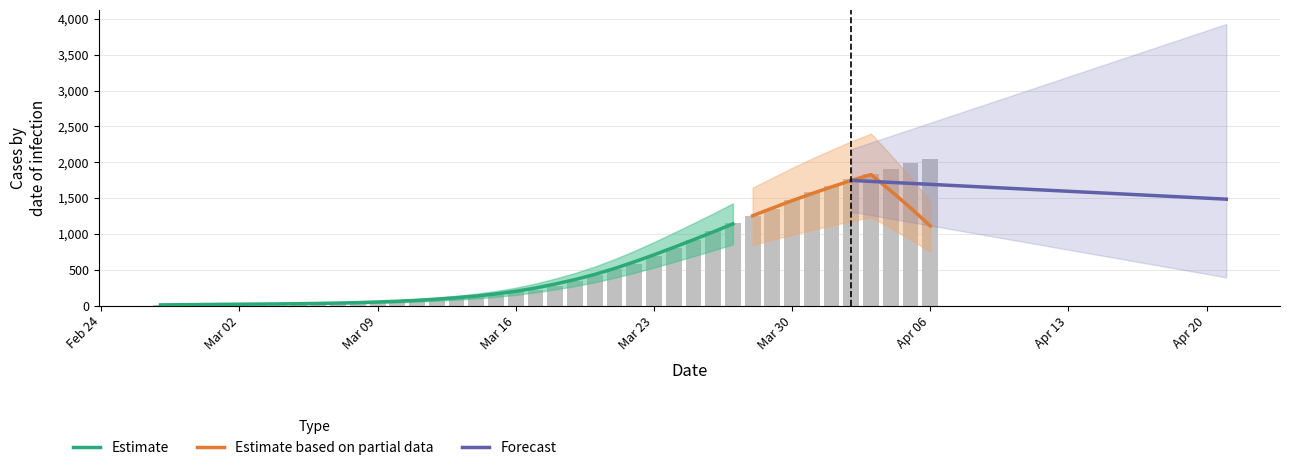

What is the change in value from 2020-03-05 to 2020-04-02?

+1738